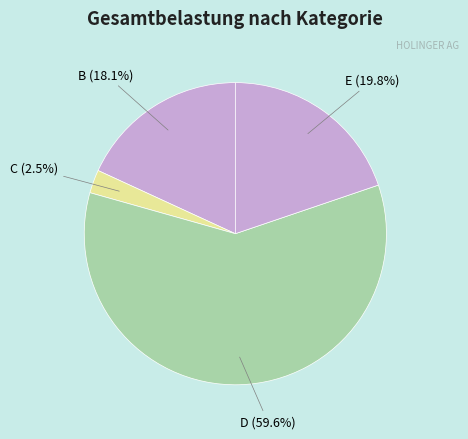

Is D the majority of the pie?

Yes